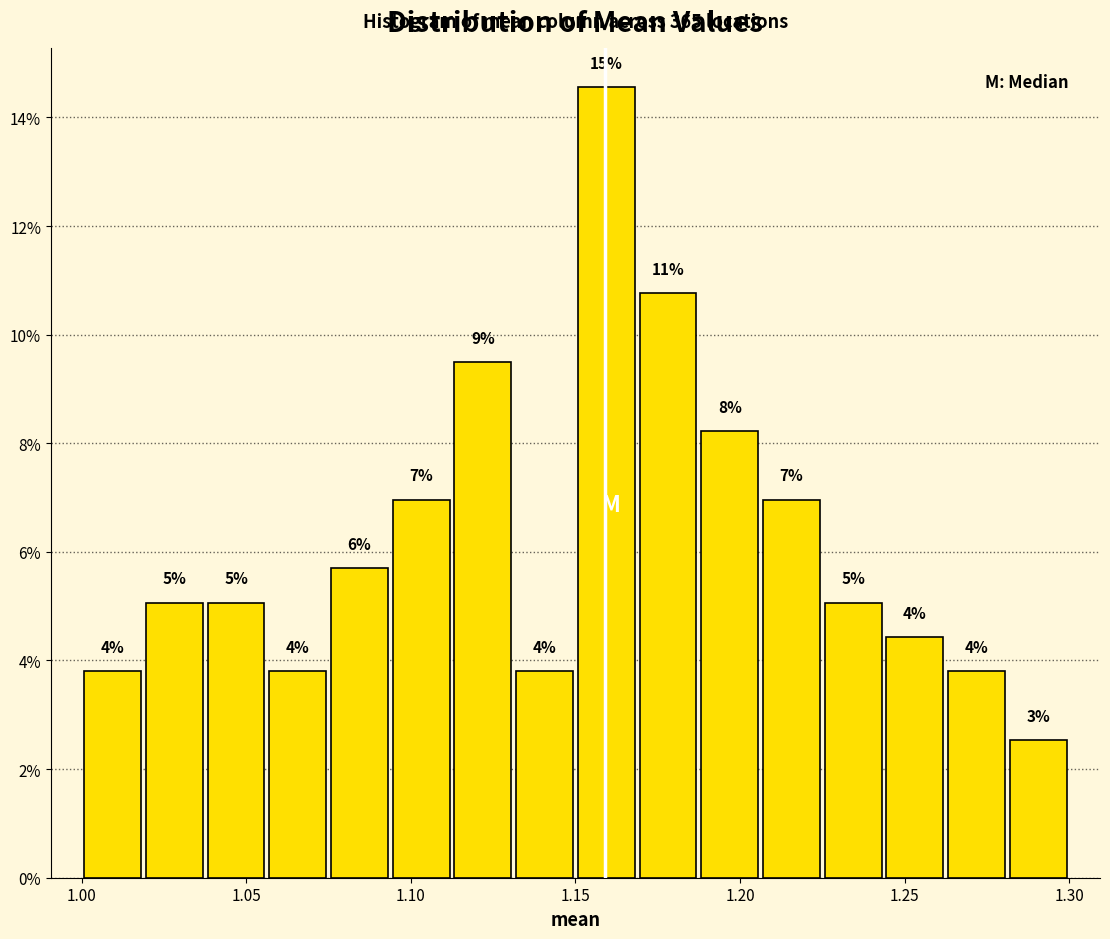

Read against the x-axis, roughly where is the centre of the tallest bar?

1.160